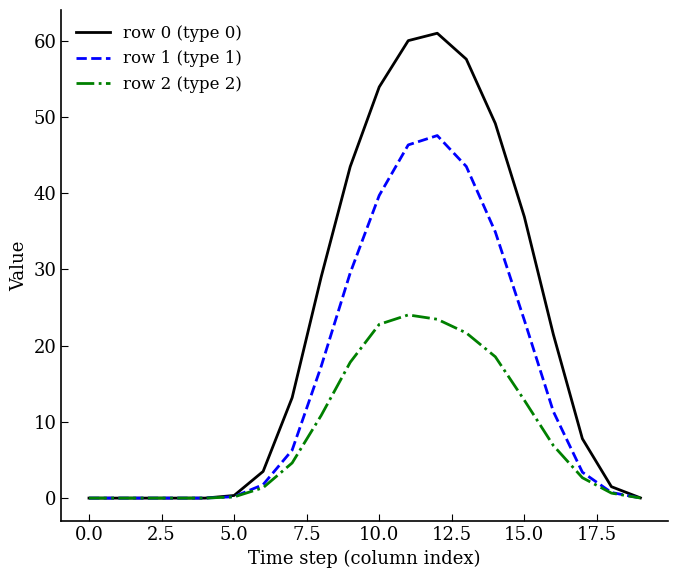

What is the highest value of the row 2 (type 2) series?

24.0